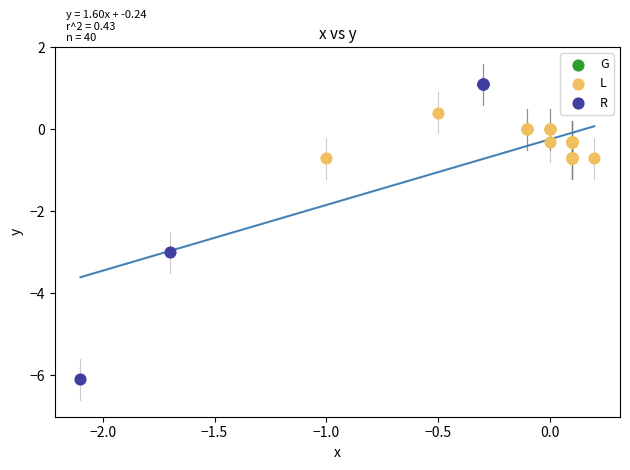

Which series has the largest Y range (max minus min)?

R